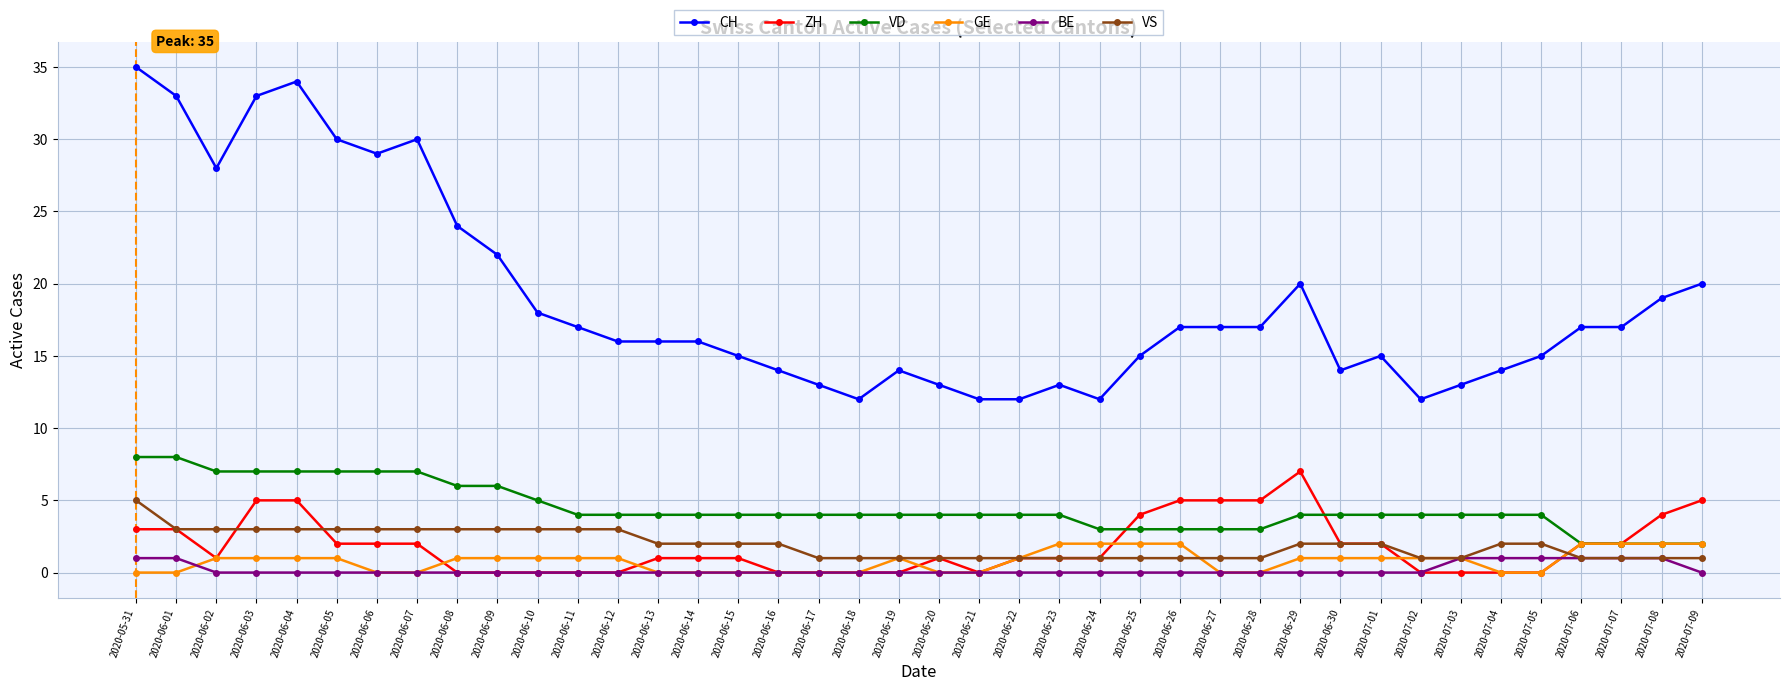

What is the total value across all series at 2020-07-05?

22